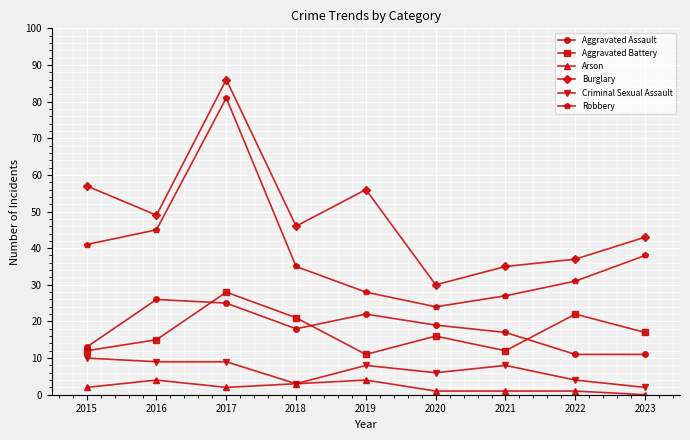

Rank the series at 2021 from highest to lowest value.

Burglary, Robbery, Aggravated Assault, Aggravated Battery, Criminal Sexual Assault, Arson